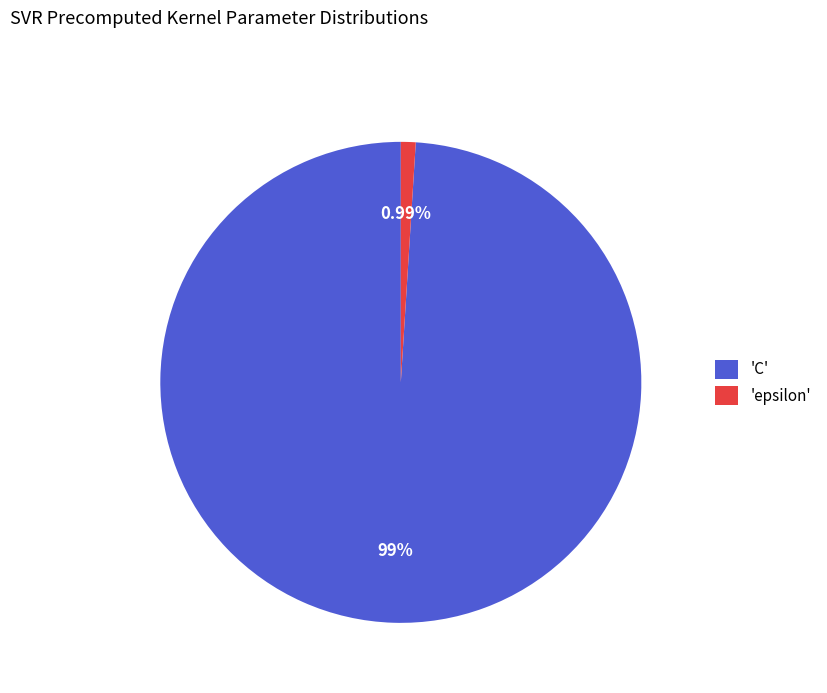

Does 'C' represent more than half of the total?

Yes